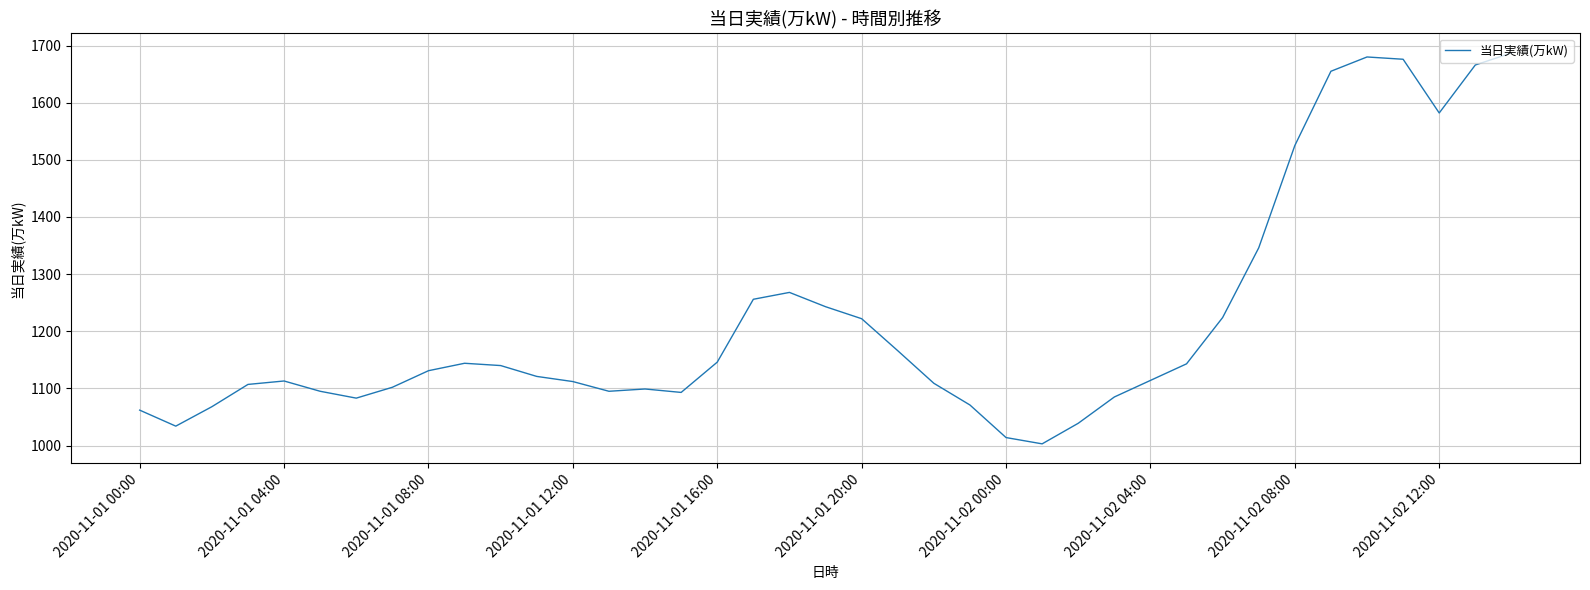

What is the difference between the maximum and minimum values?

684